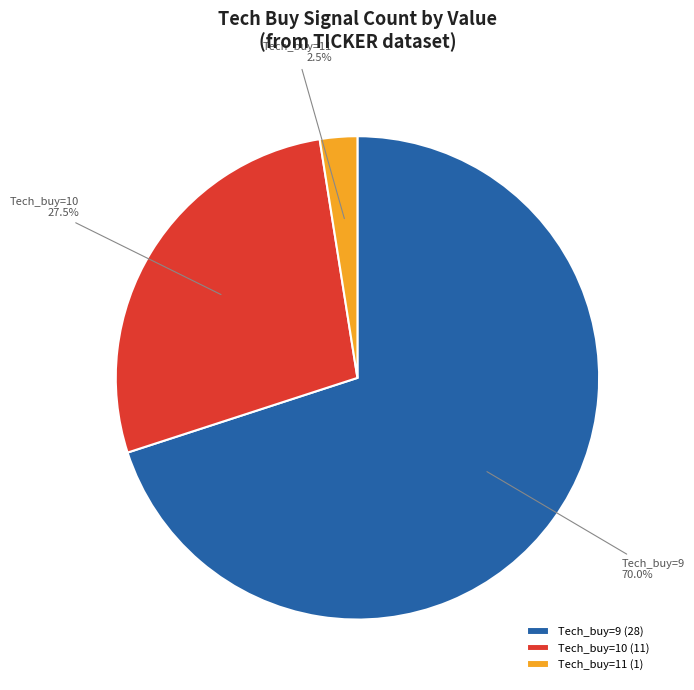

Is the sum of Tech_buy=11 and Tech_buy=9 greater than half?

Yes